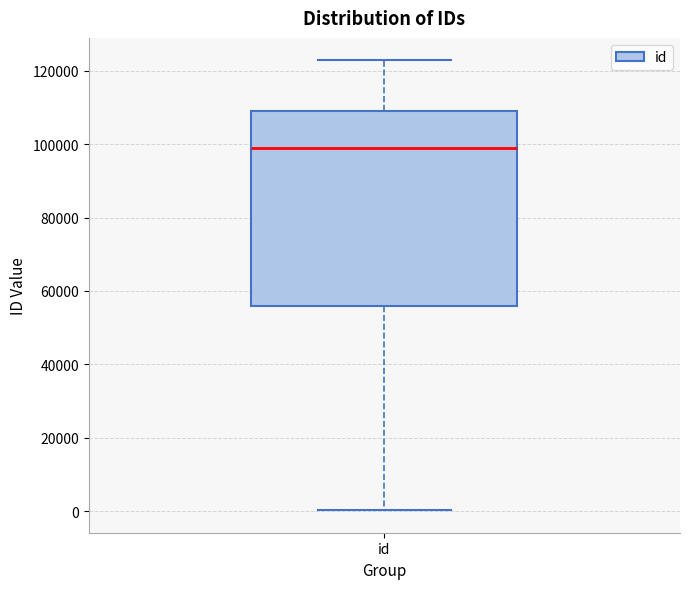

Transcribe this box plot: give where the median line is, the range the box spans, and where the two whiskers end, as read against the y-axis. The values are not printed on the chart, so give them approximately, as read against the axis.

median 98000, box 56000 to 110000, whiskers 0 to 122000